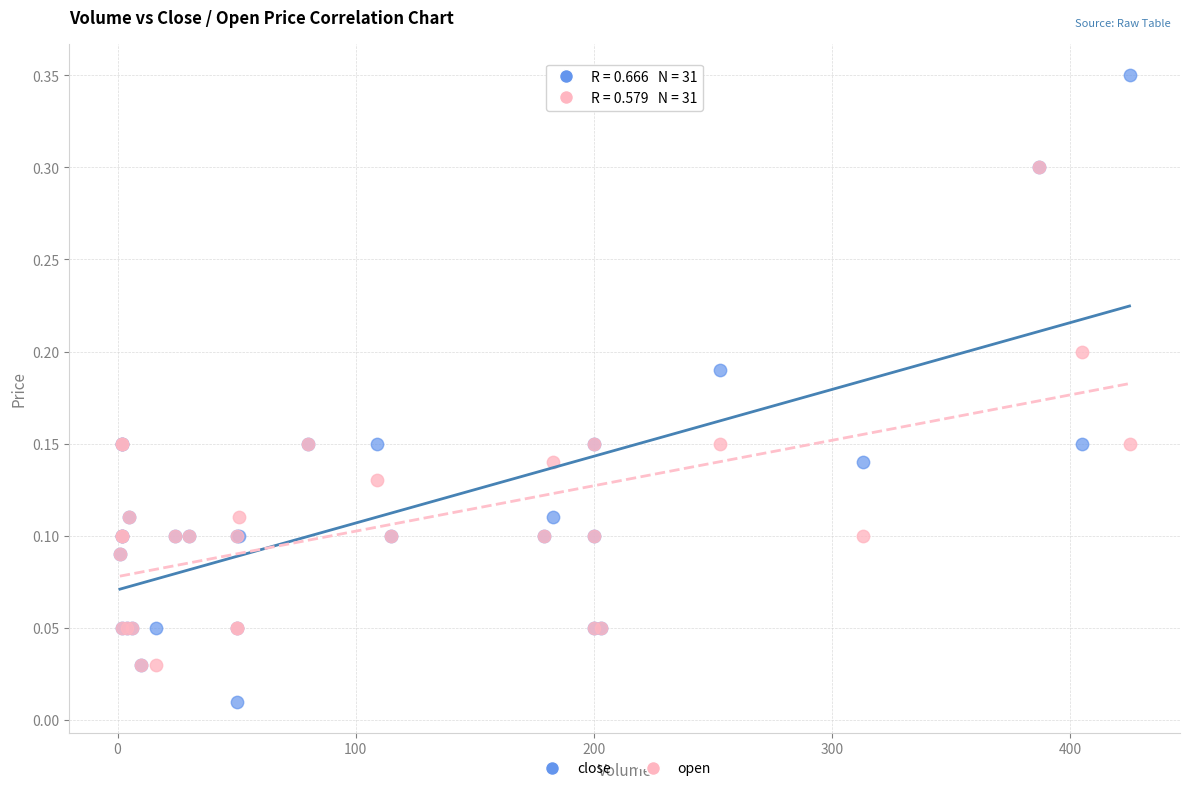

Which series reaches the maximum Y coordinate?

close